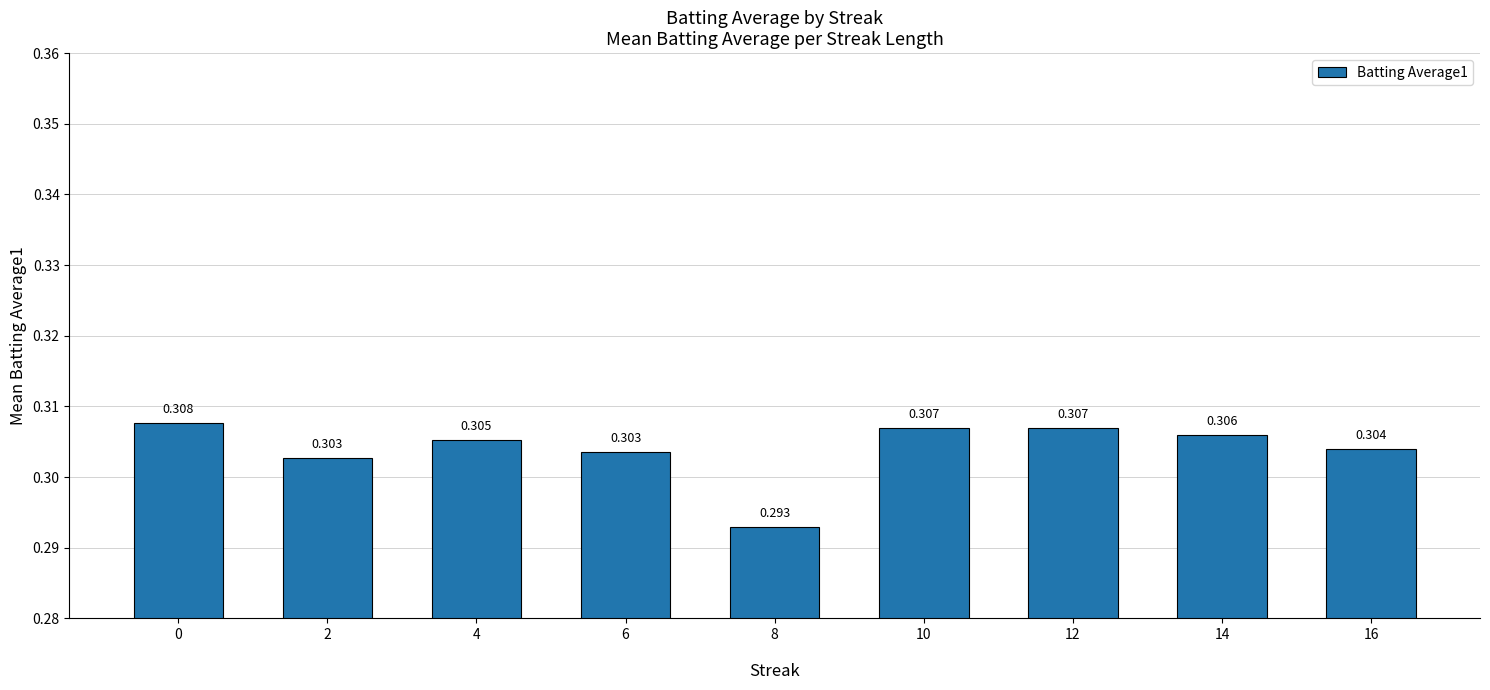

Where is the data nearest to the value 0?

8